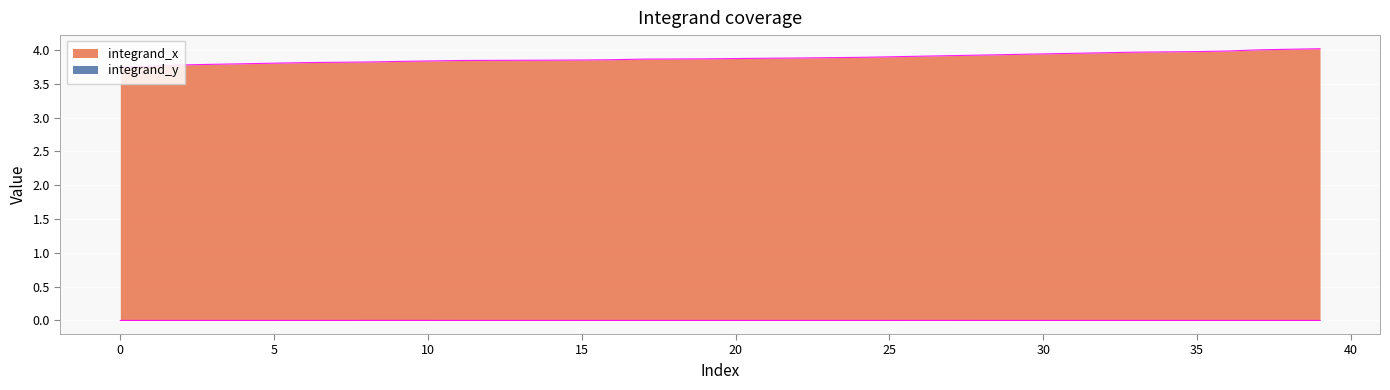

Read the integrand_x value at 30.

3.9